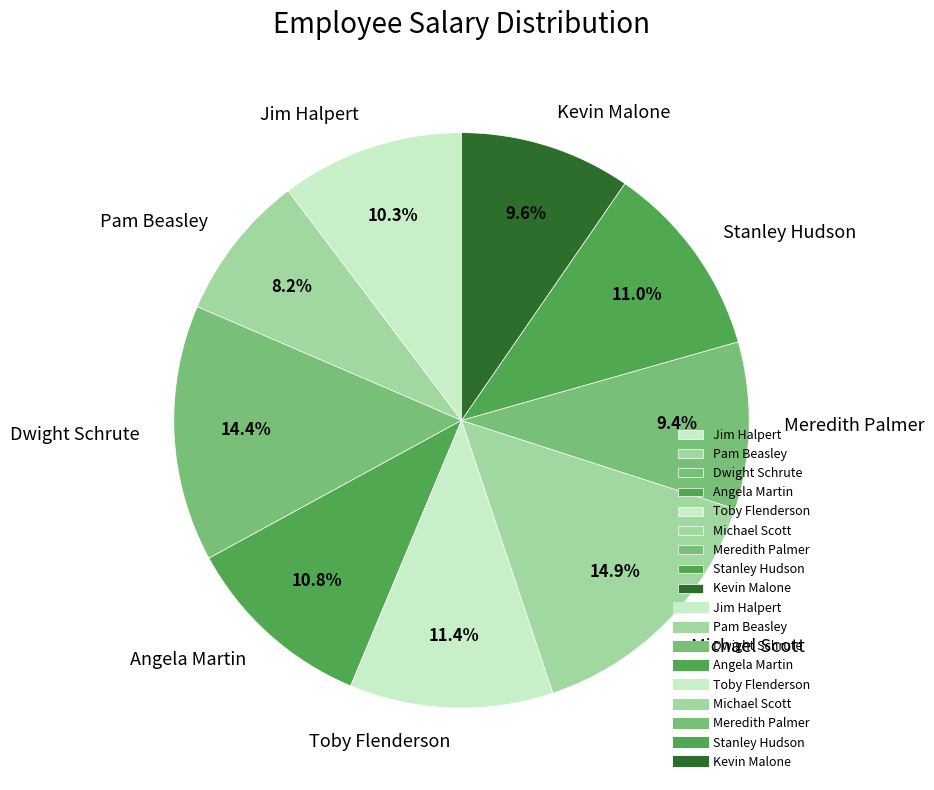

Count the number of slices in the pie.

9